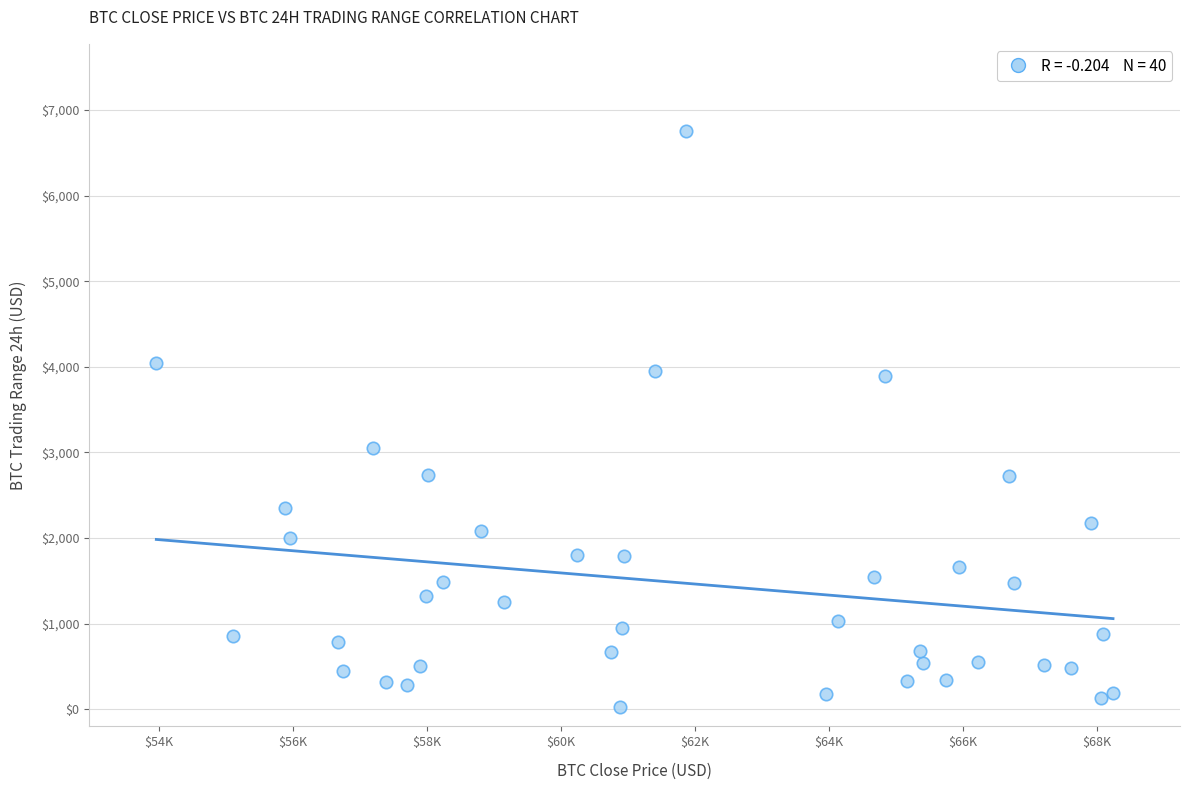

What is the range of Y values (max minus min)?

6734.2